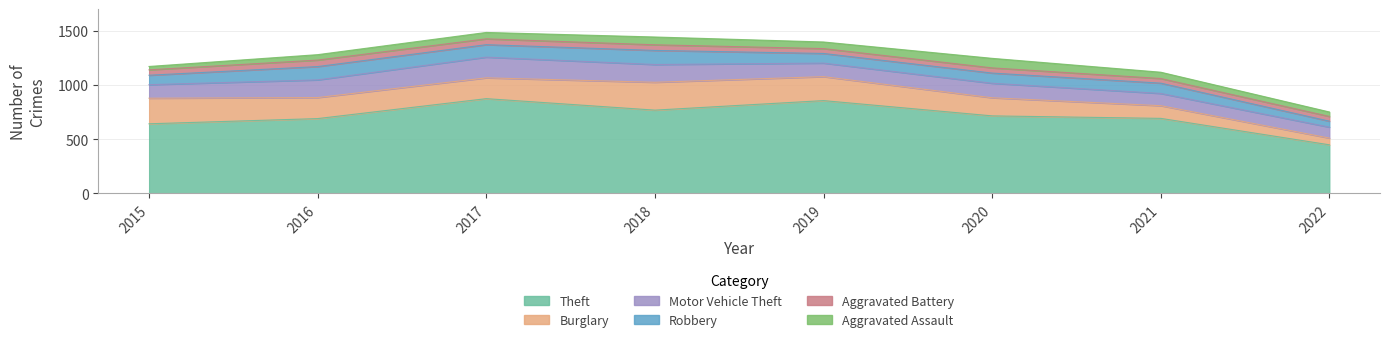

What is the difference between the second highest and second lowest values in the Burglary series?

119